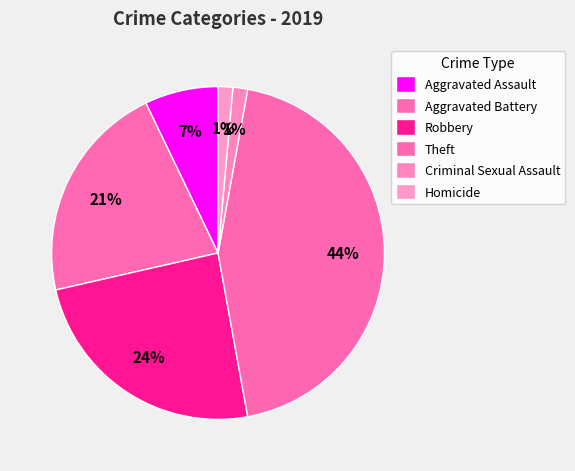

Which slice is the smallest?

Criminal Sexual Assault